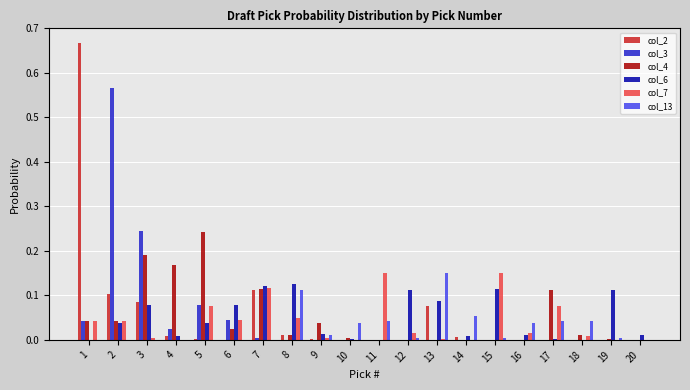

What is the total value across all series at 1?

0.8